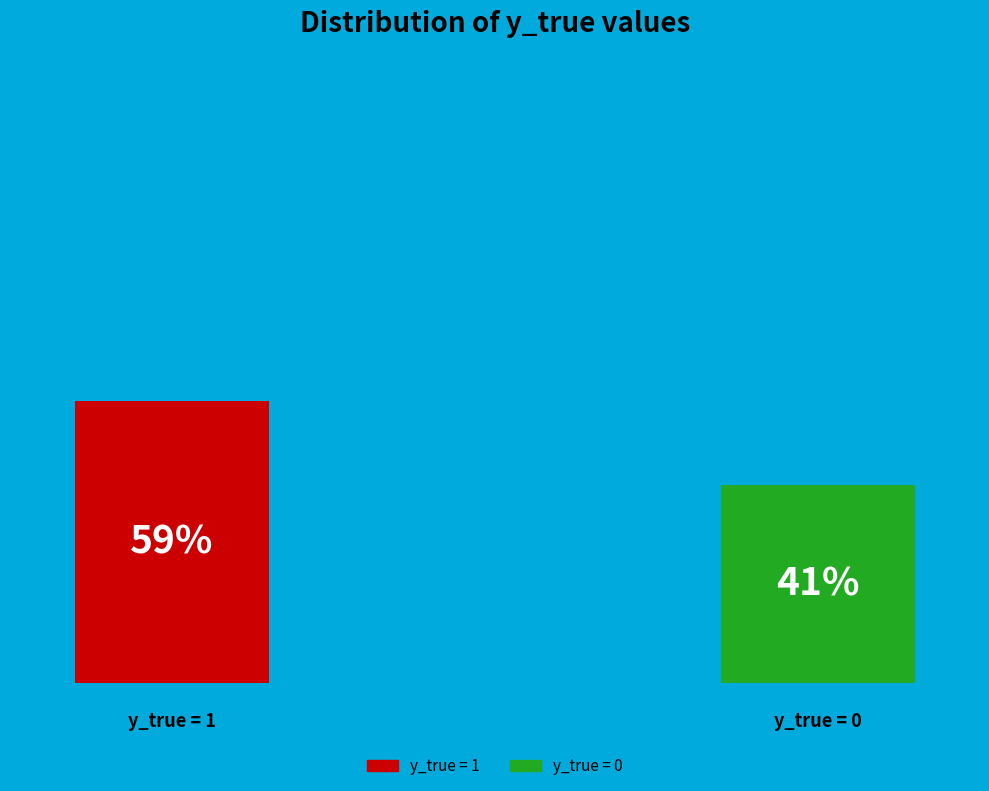

How many segments does this pie chart have?

2